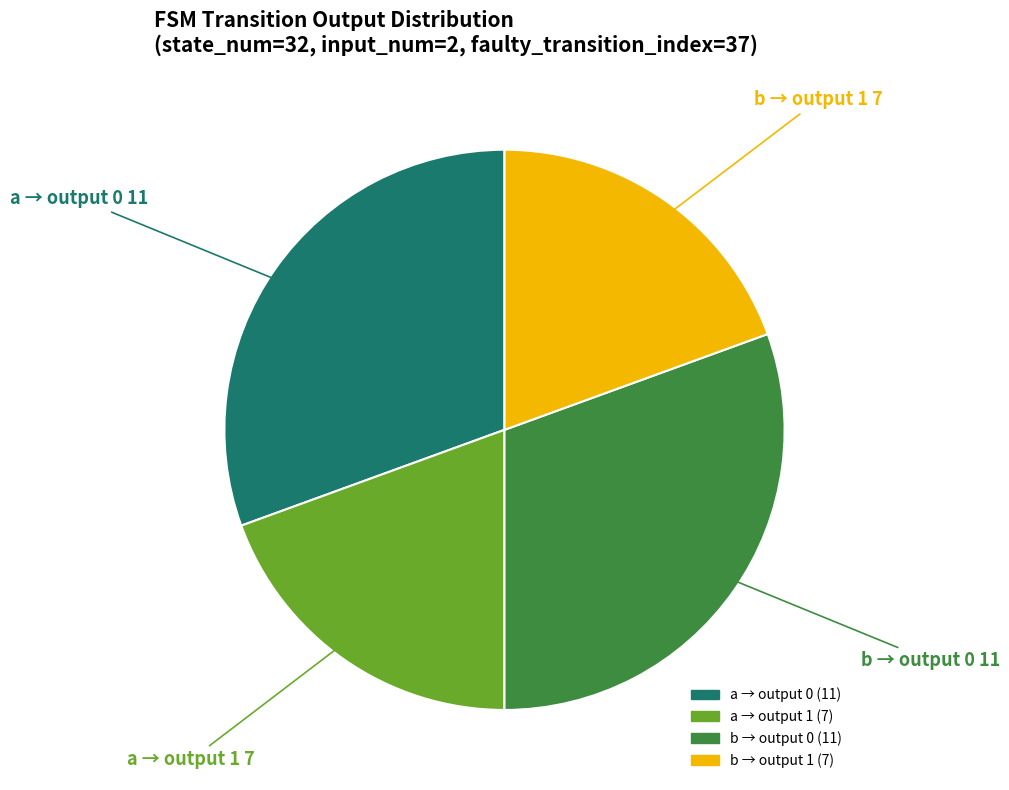

Does any single category account for the majority?

No